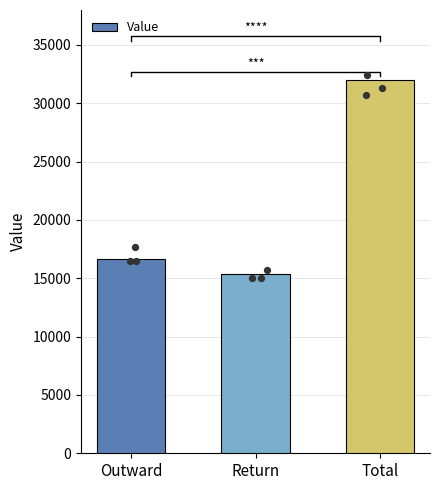

Approximately how many times larger is the value at Return compared to Total?

0.5